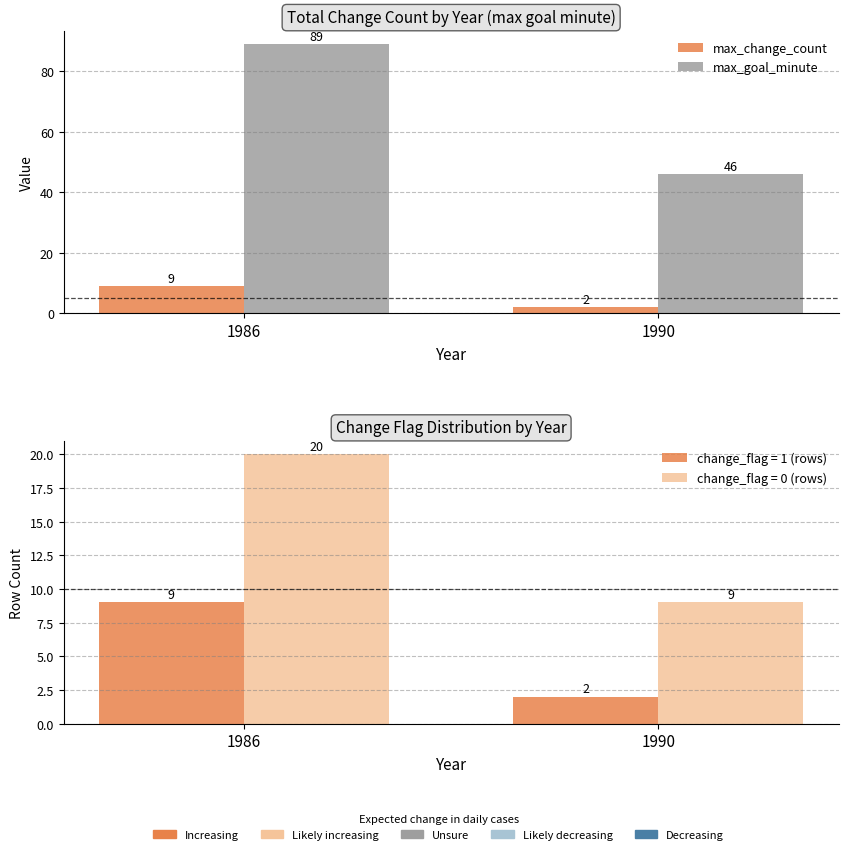

Rank the series by their maximum value, from lowest to highest.

max_change_count, max_goal_minute